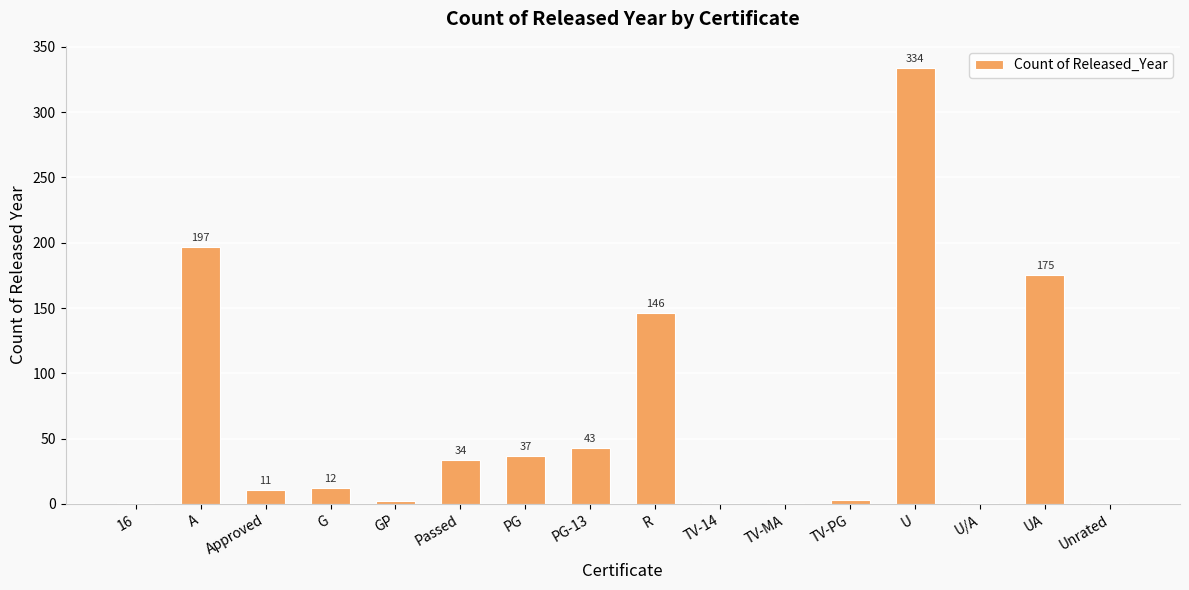

Which has a higher value, A or U?

U